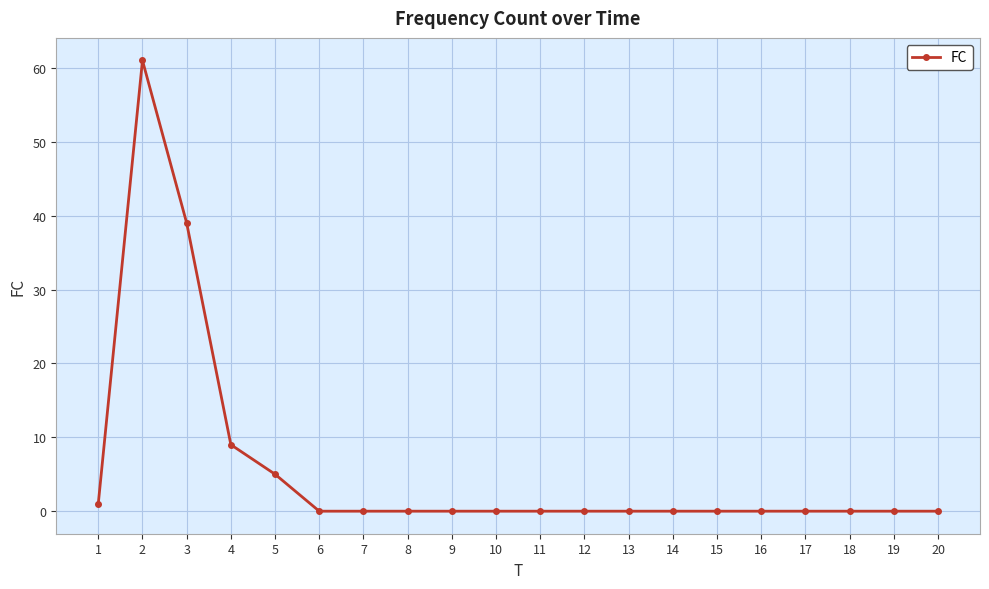

At which category does the data reach its first local peak?

2